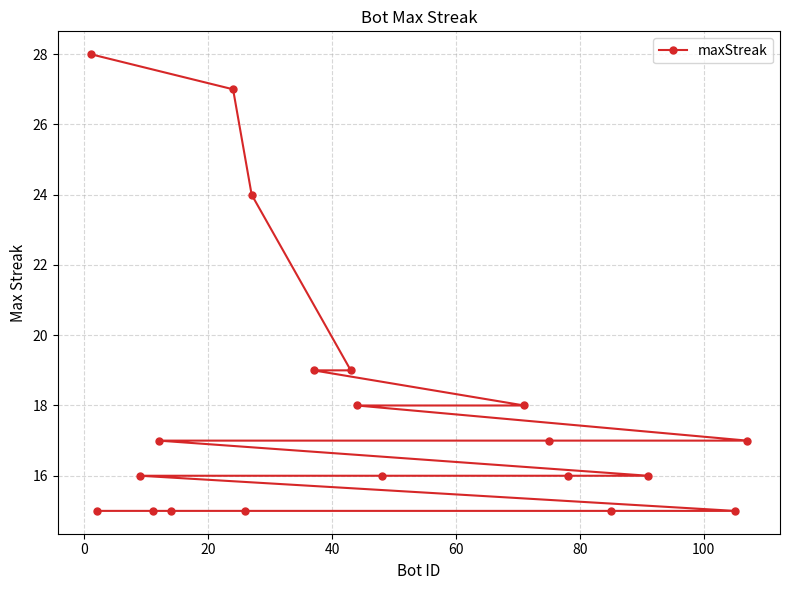

Does the chart display data point markers on the line(s)?

Yes